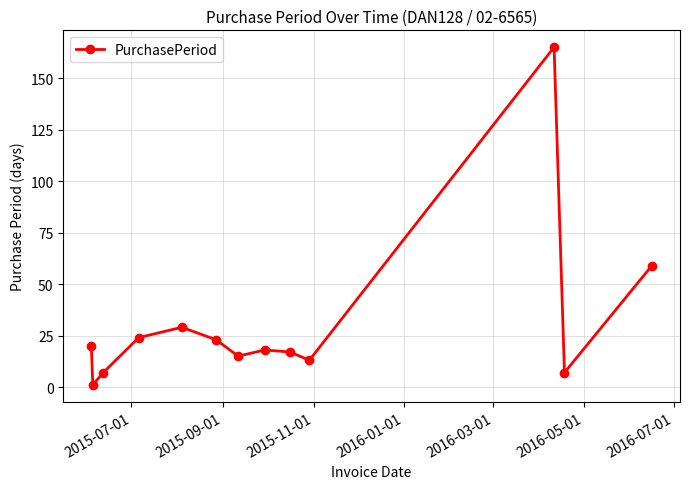

Reading right to left, extract all data points from this chart.

59	7	165	13	17	18	15	23	29	24	7	1	20